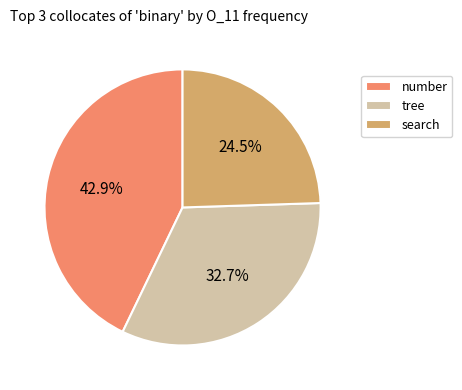

Is it true that search is 32% of the pie?

False